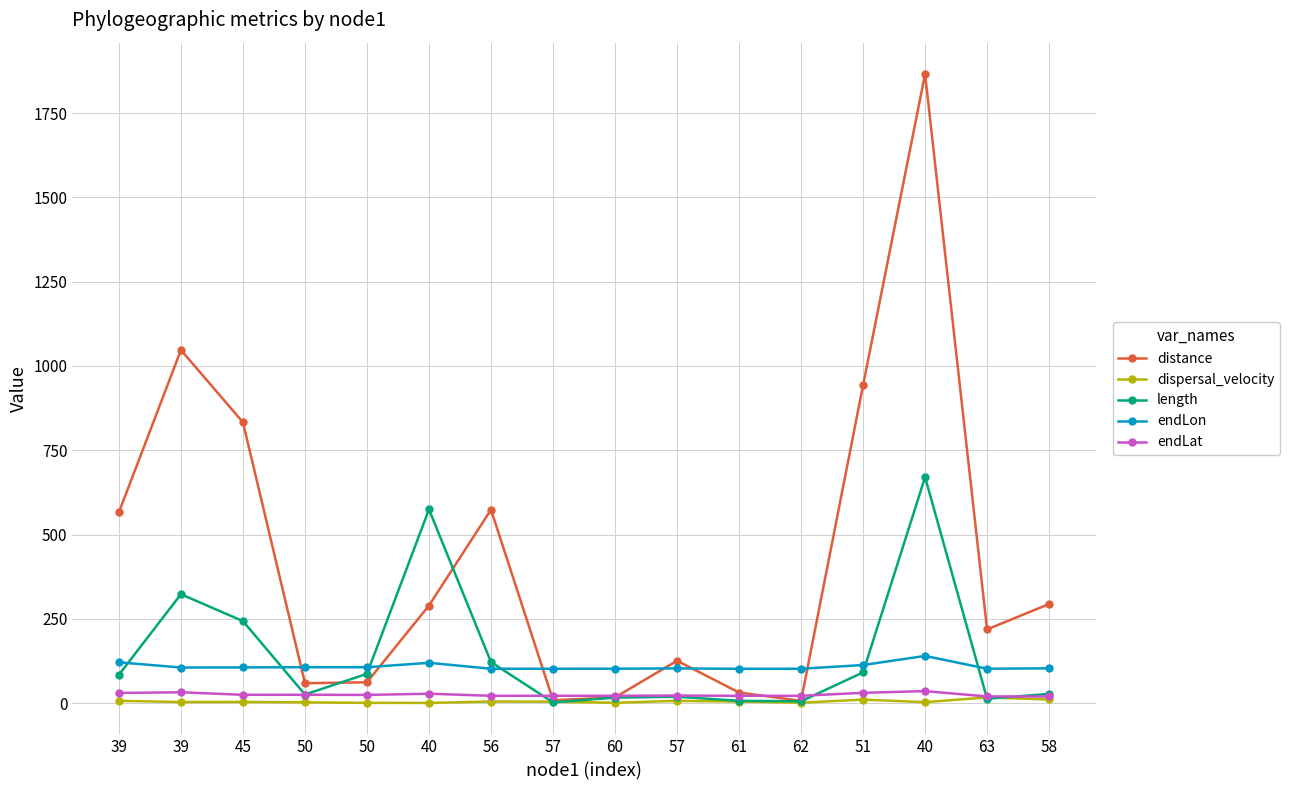

Between 50 and 60, which series saw the biggest shift?

length